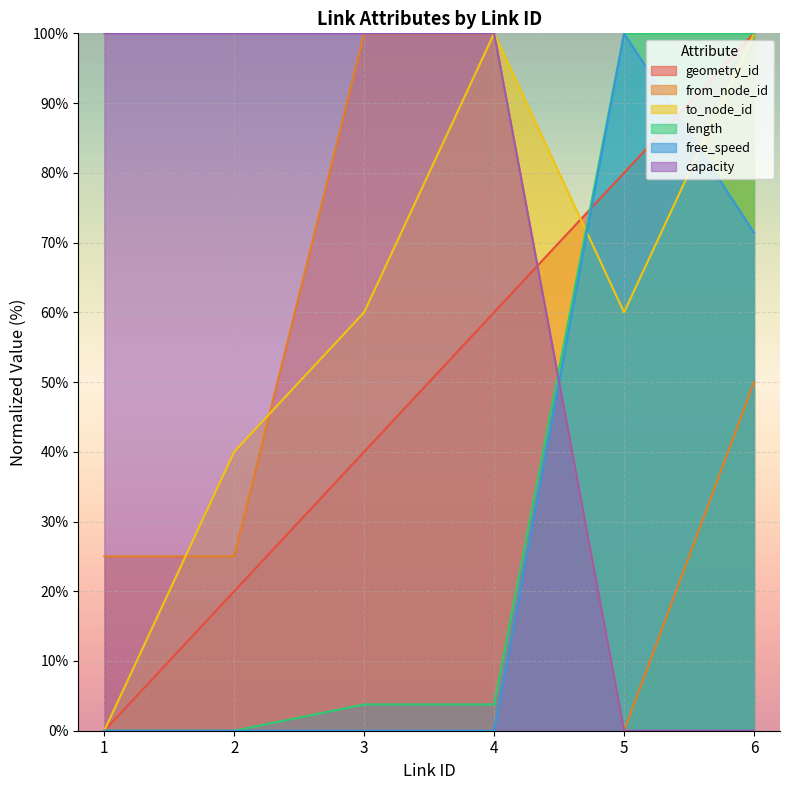

Which series has the widest spread of values?

geometry_id